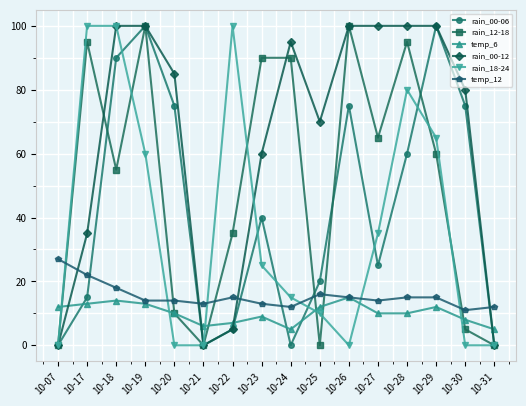

Reading right to left, extract all data points from this chart.

rain_00-06: 0	75	100	60	25	75	20	0	40	5	0	75	100	90	15	0
rain_12-18: 0	5	60	95	65	100	0	90	90	35	0	10	100	55	95	0
temp_6: 5	8	12	10	10	15	12	5	9	7	6	10	13	14	13	12
rain_00-12: 0	80	100	100	100	100	70	95	60	5	0	85	100	100	35	0
rain_18-24: 0	0	65	80	35	0	10	15	25	100	0	0	60	100	100	0
temp_12: 12	11	15	15	14	15	16	12	13	15	13	14	14	18	22	27